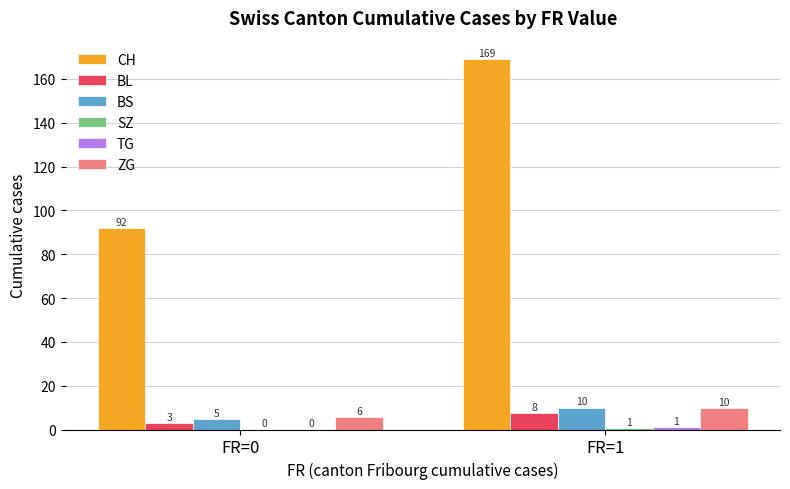

Is the value of BL at FR=0 greater than the value of ZG at FR=0?

No